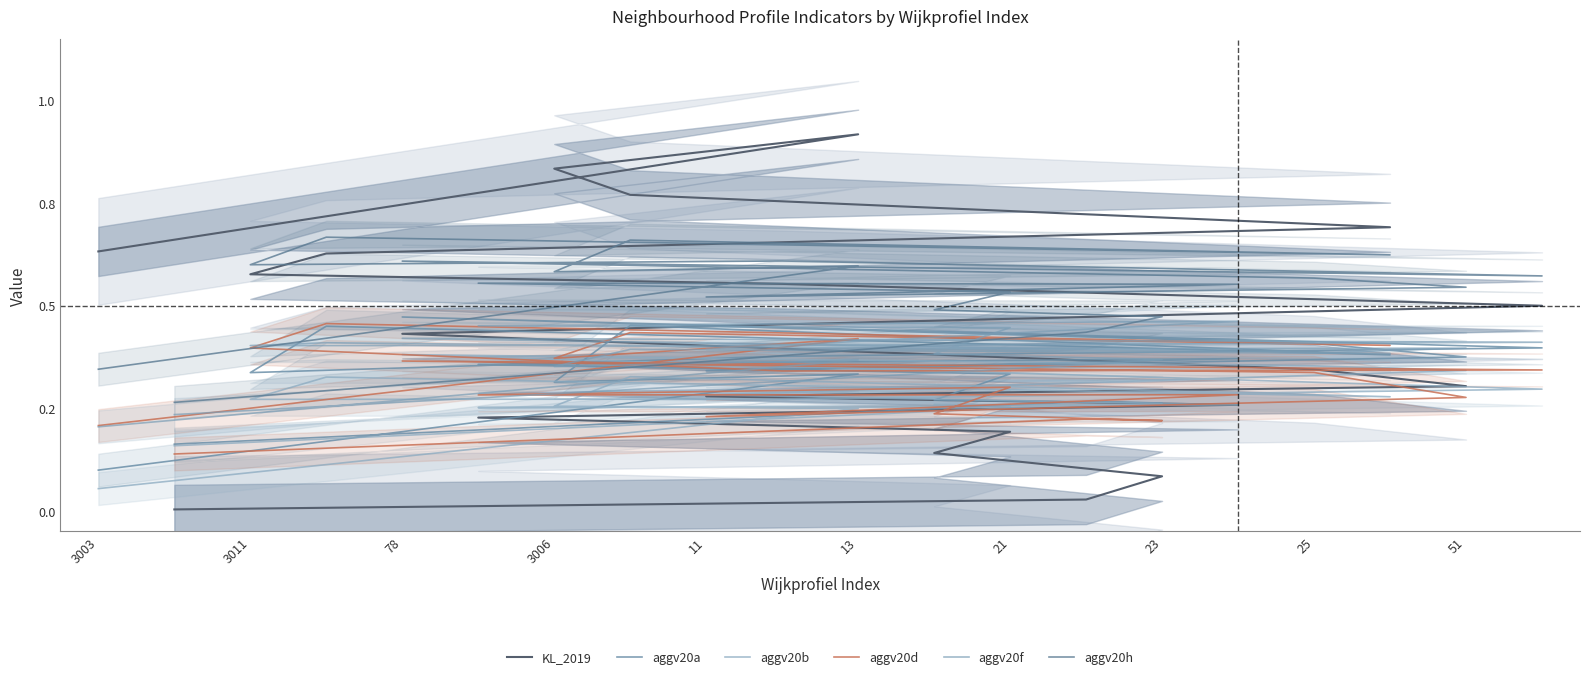

The aggv20h series shows 0.6 at 11. True or false?

True